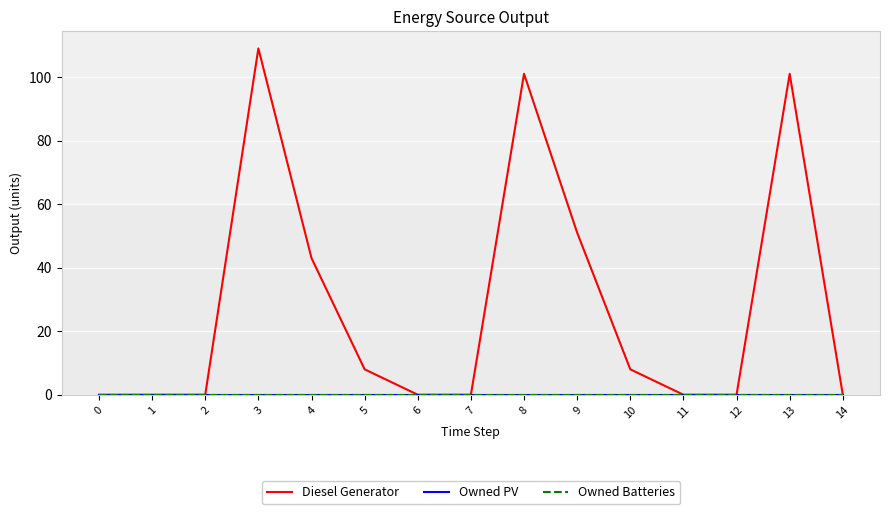

Is this an area chart (filled region under the line)?

No